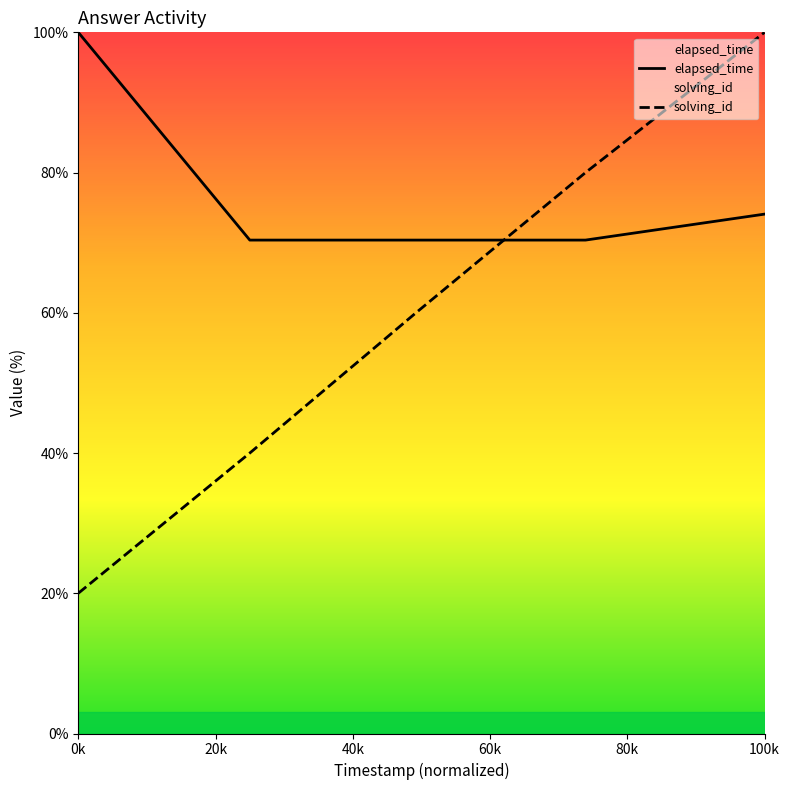

Which series has the largest total across all categories?

elapsed_time